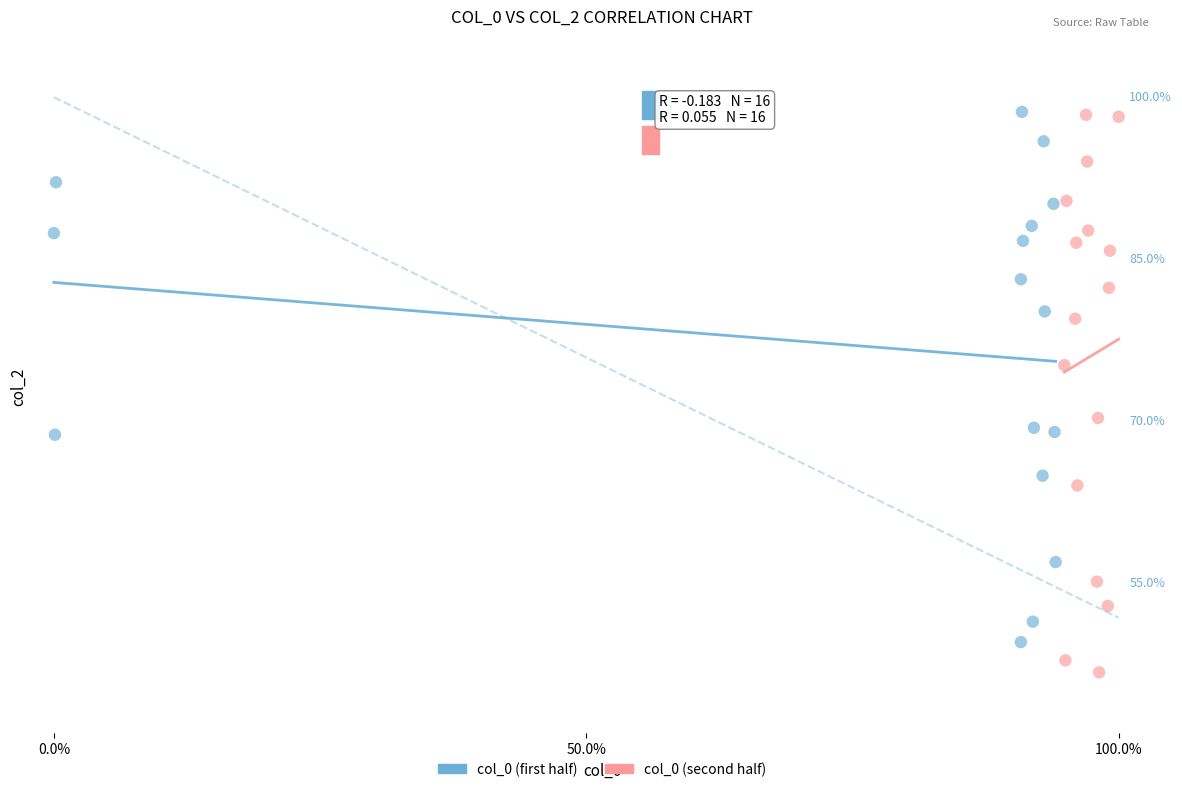

What are all the series names shown in the legend?

col_0 (first half), col_0 (second half)